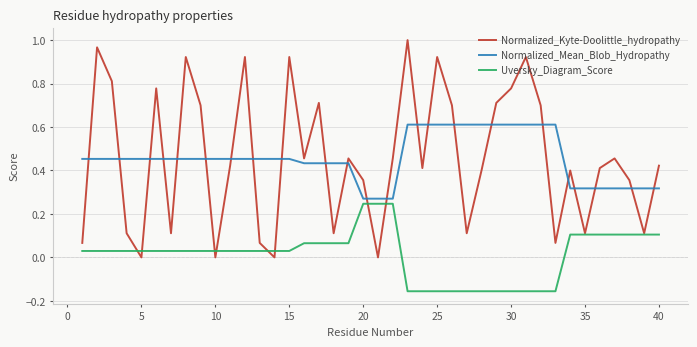

True or false: Normalized_Mean_Blob_Hydropathy and Uversky_Diagram_Score intersect in this chart.

False